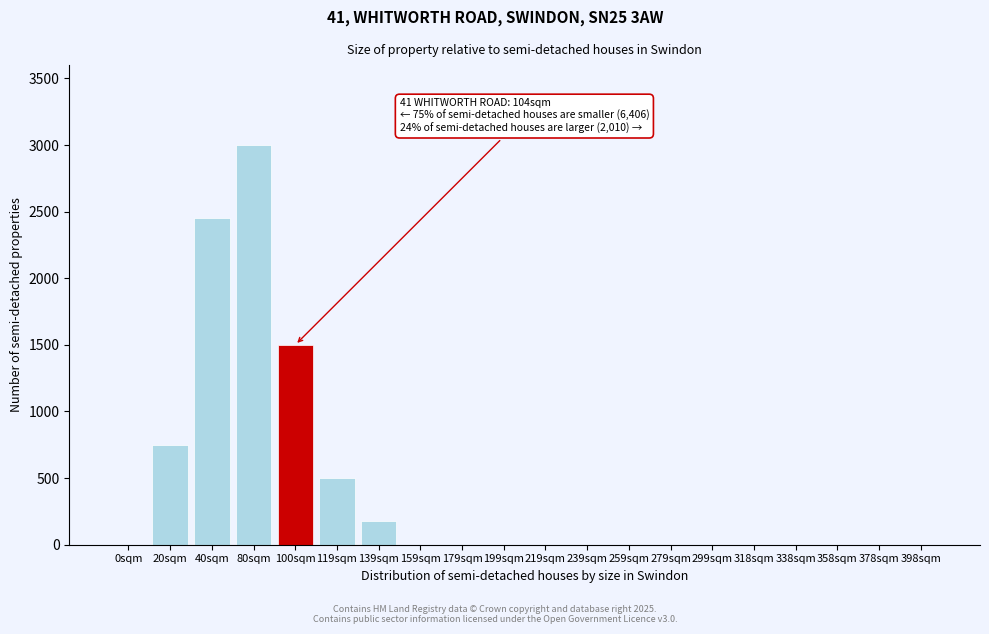

Reading right to left, what are all the values shown in this chart?

398sqm=0	378sqm=0	358sqm=0	338sqm=0	318sqm=0	299sqm=0	279sqm=0	259sqm=0	239sqm=0	219sqm=0	199sqm=0	179sqm=0	159sqm=0	139sqm=175	119sqm=500	100sqm=1500	80sqm=3000	40sqm=2450	20sqm=750	0sqm=0